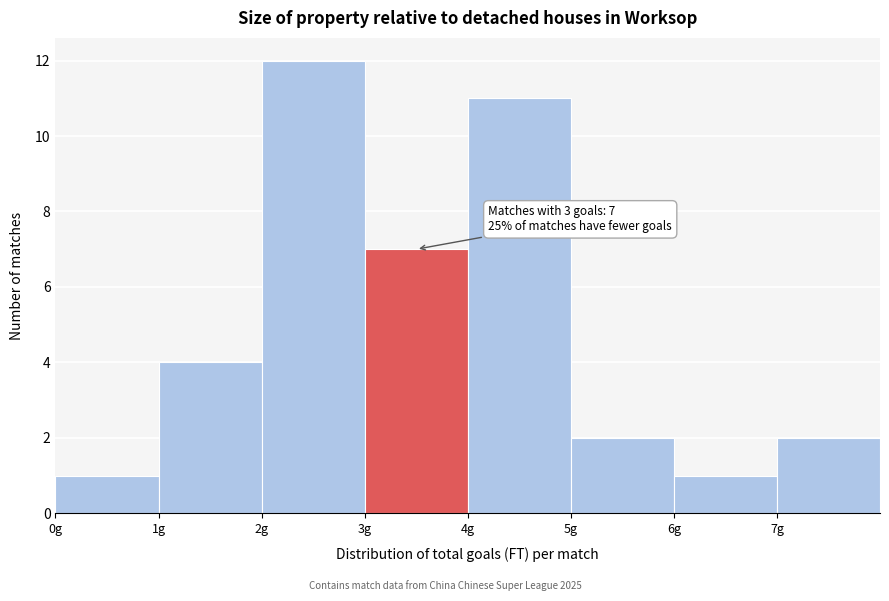

Which range on the x-axis has the tallest bar?

2 to 3